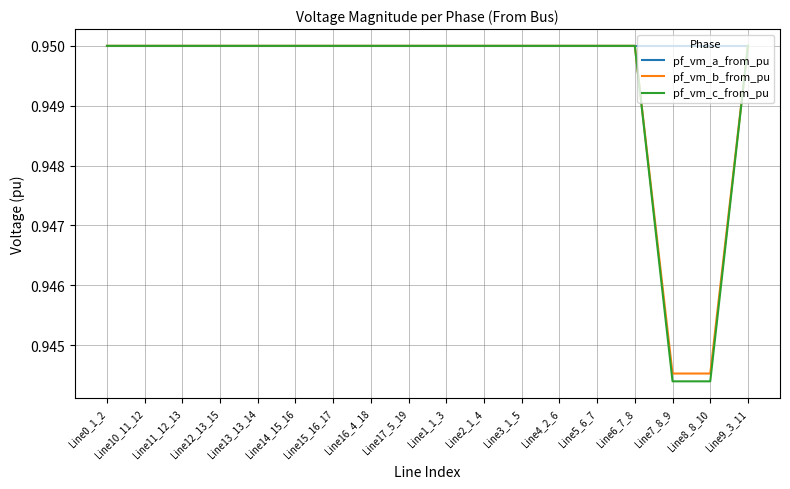

How many distinct data groups are displayed?

3